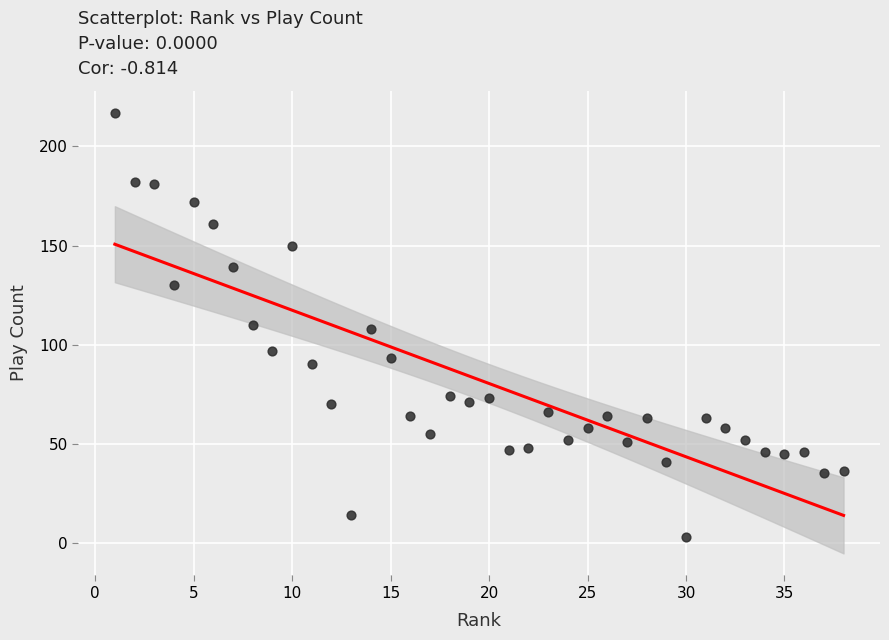

What is the range of X values (max minus min)?

37